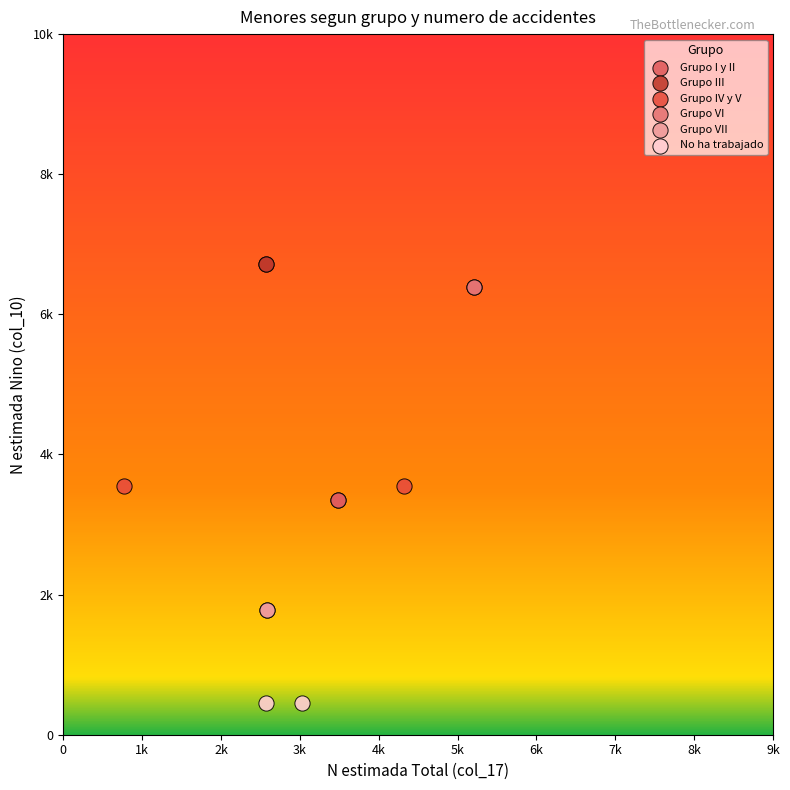

Which series contains the highest Y value?

Grupo III